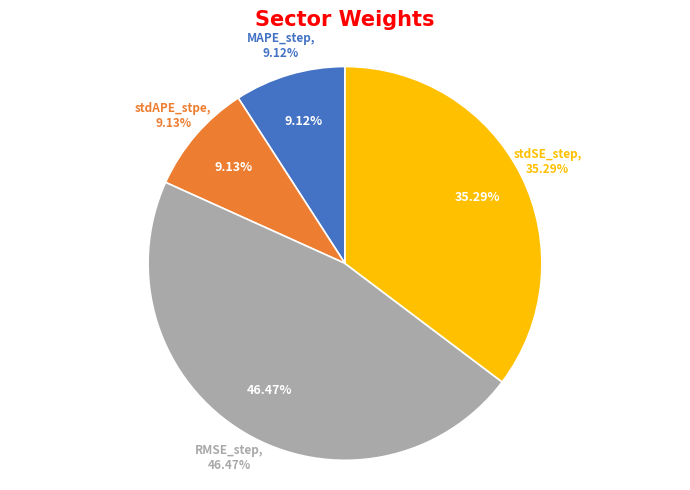

Which category has the smallest portion of the pie?

MAPE_step